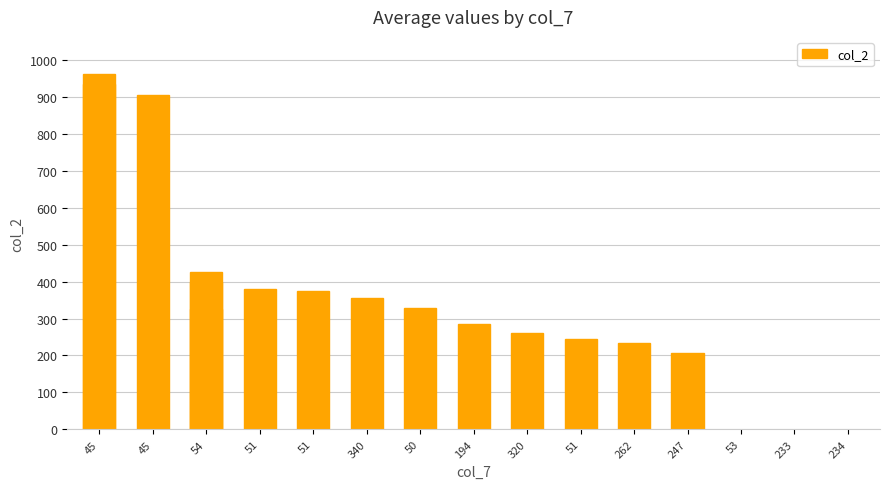

How many values are below 355?

7